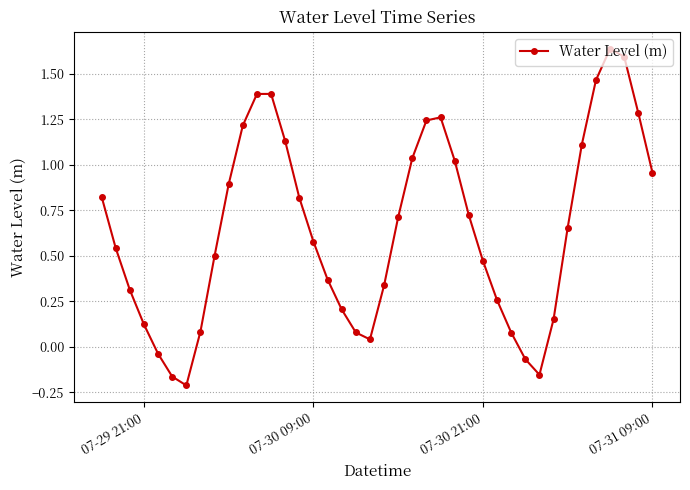

What is the sum of all values?

25.8